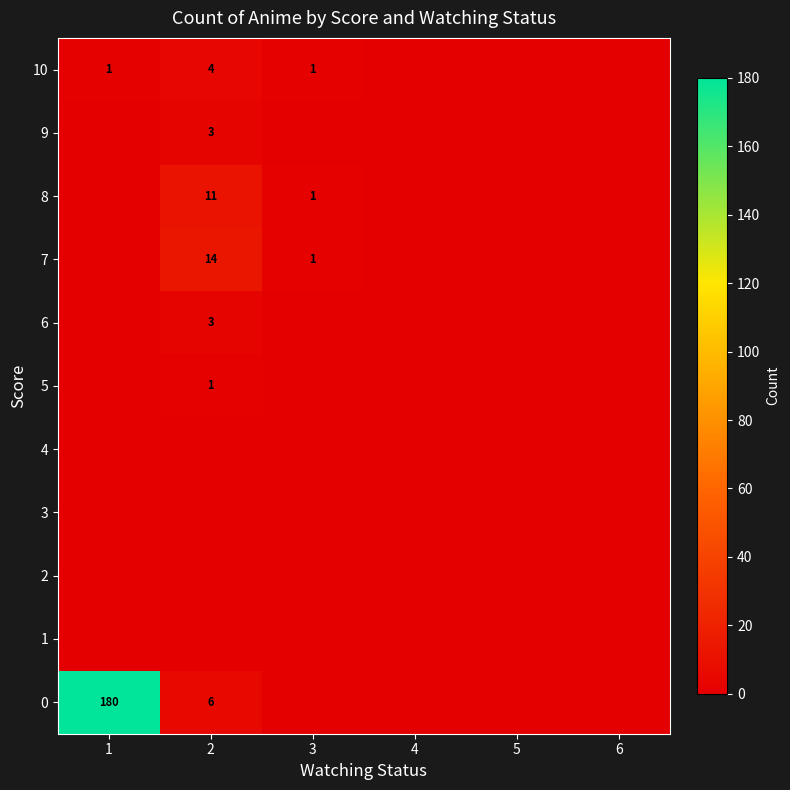

What is the spread (max minus min) of values at 3?

1